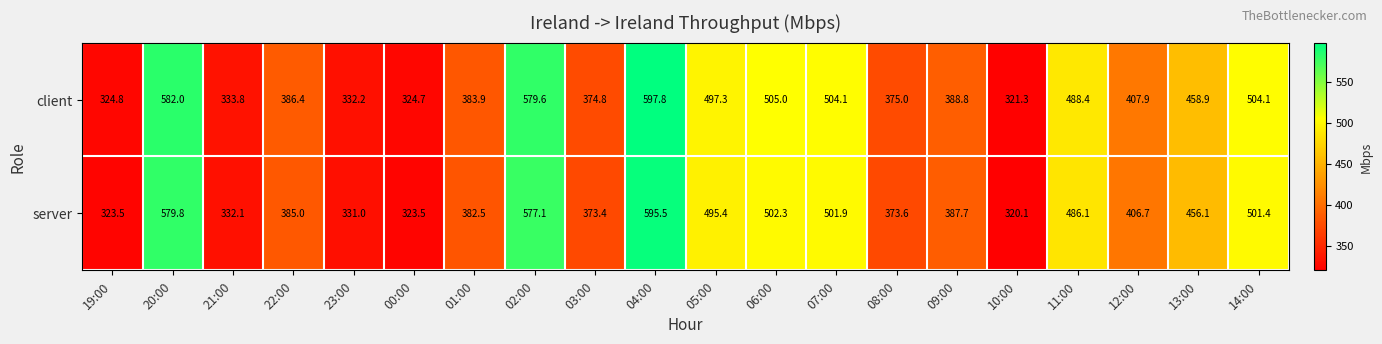

Count the number of data series in this chart.

2